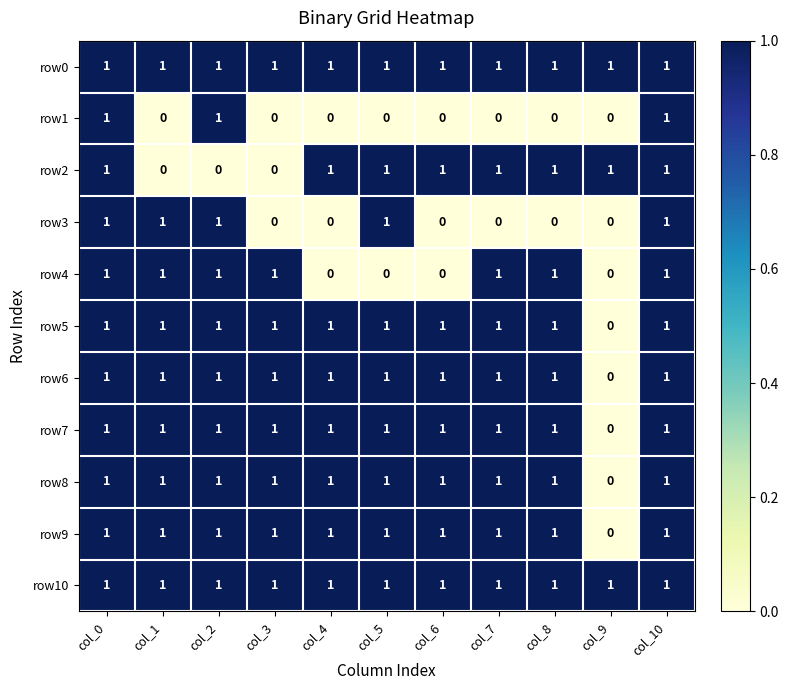

The row2 series shows 0 at col_1. True or false?

True